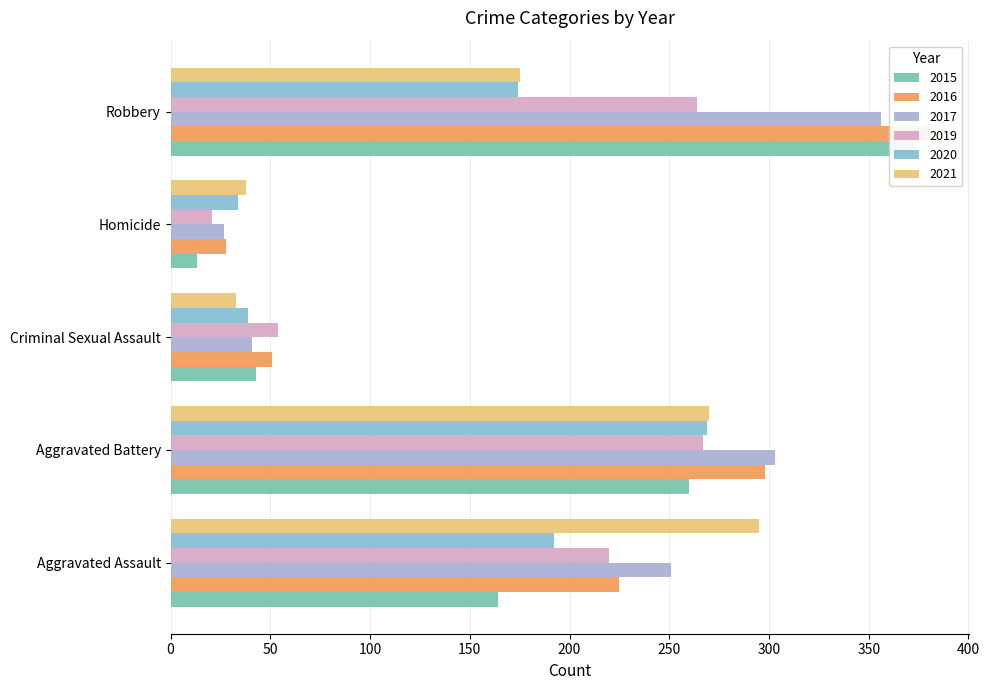

What is the difference between the maximum and minimum values in the 2017 series?

329